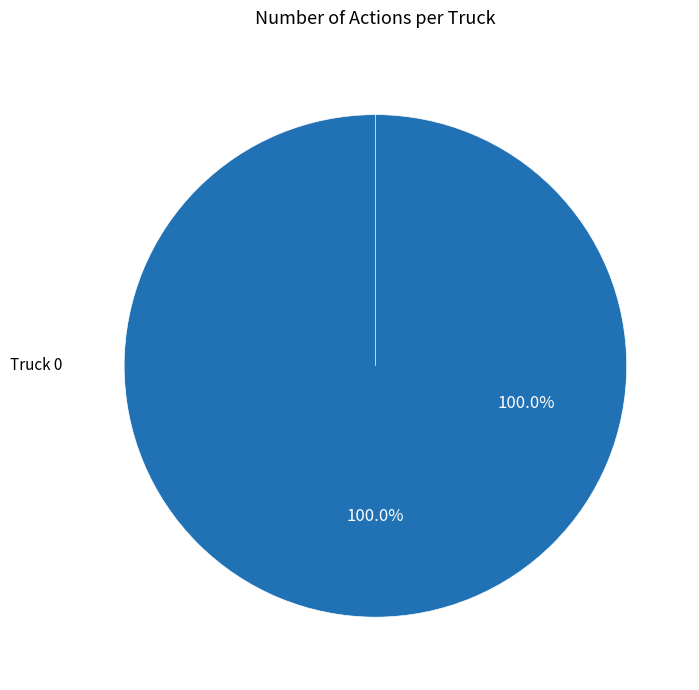

Is it true that Truck 0 is 100% of the pie?

True